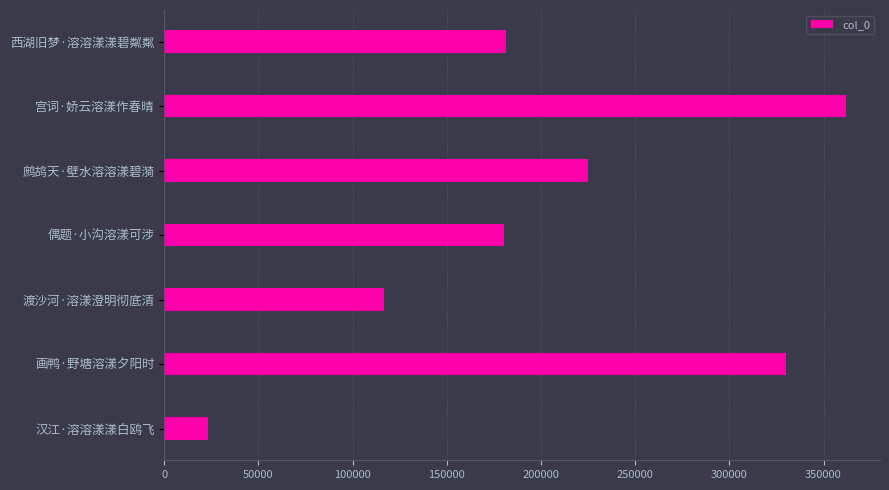

What is the average value?

202581